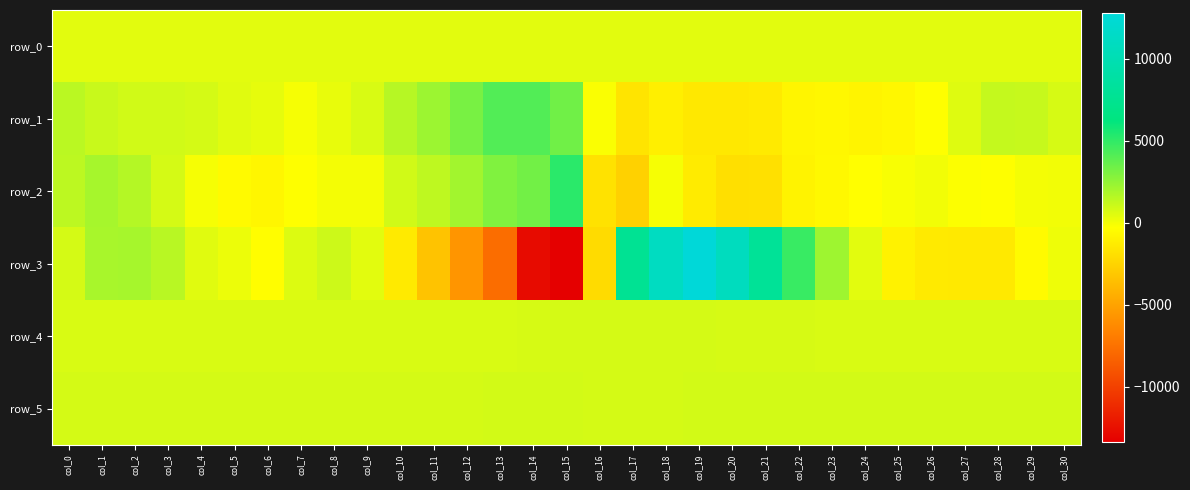

Which series changed the most between col_19 and col_30?

row_3